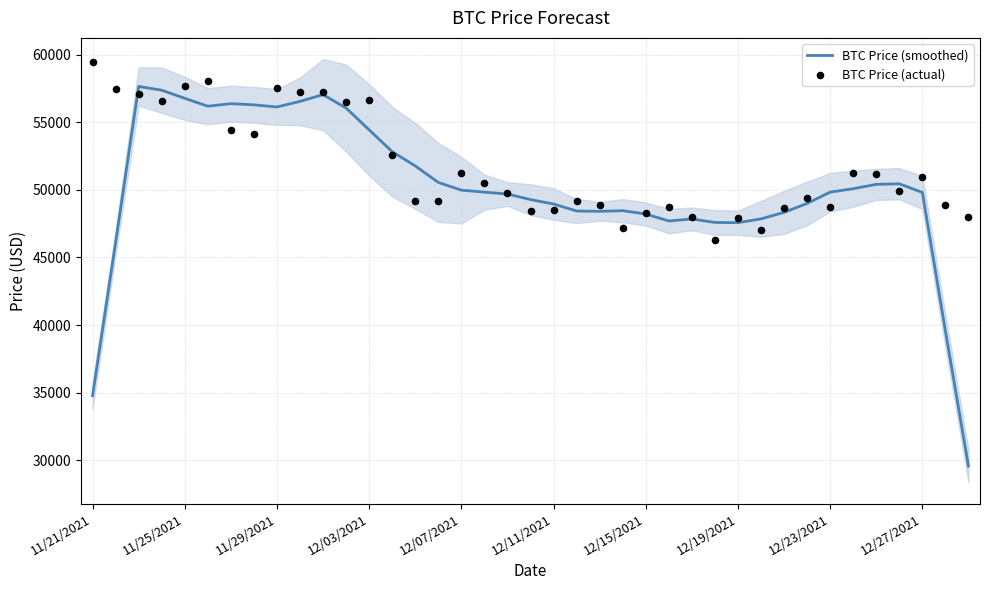

Which series has the largest Y range (max minus min)?

BTC Price (smoothed)